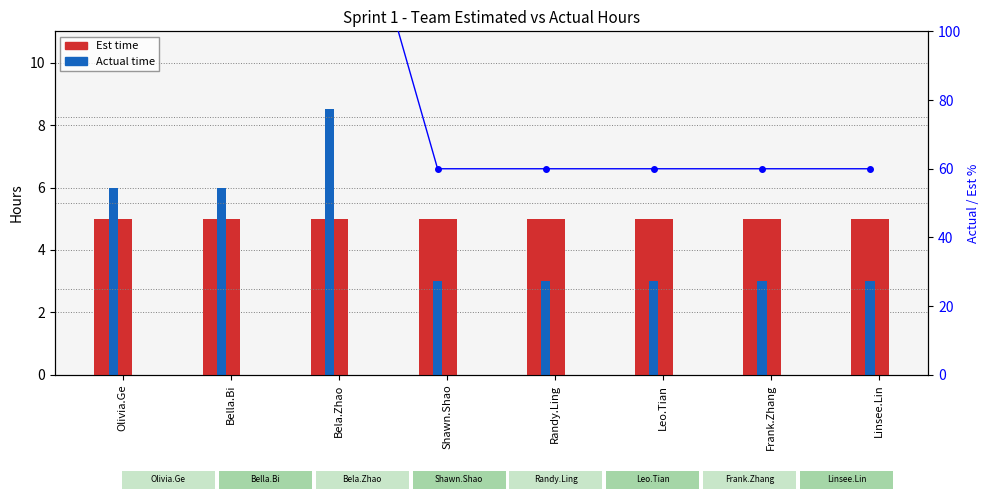

How many bars are there in total?

16